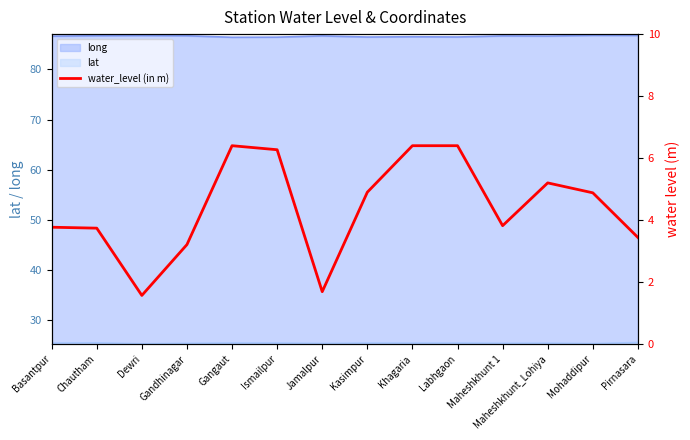

How many values exceed 4?

7